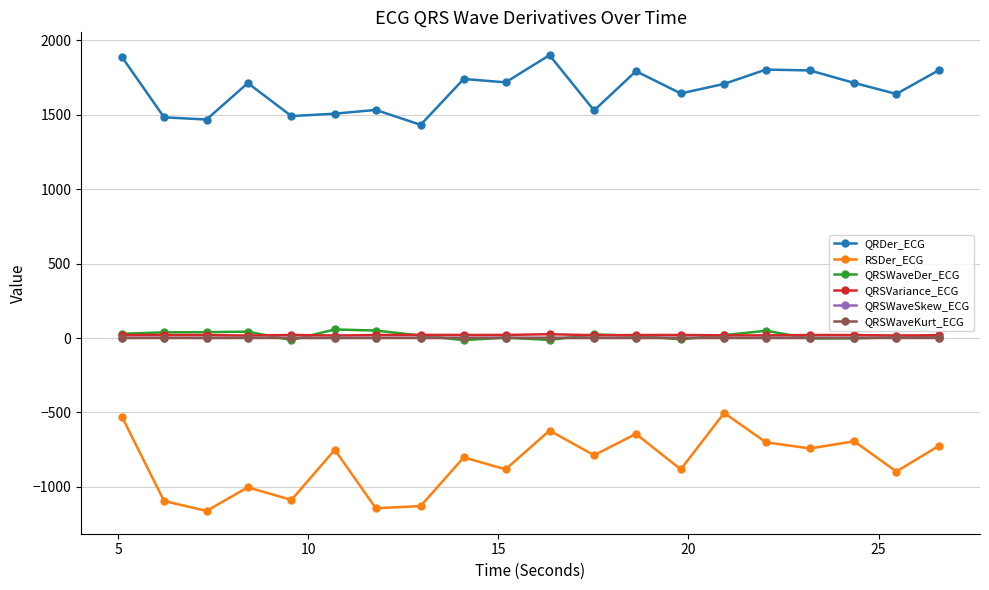

What is the maximum value for RSDer_ECG?

-503.4